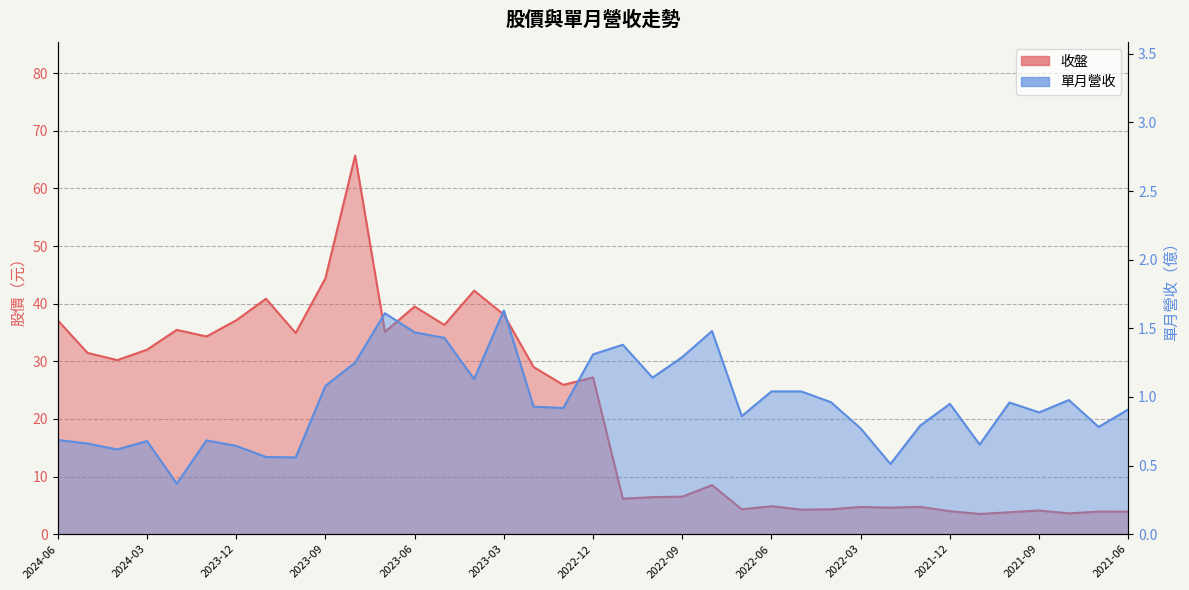

In 收盤, how many points are higher than both neighbors (excluding endpoints)?

12